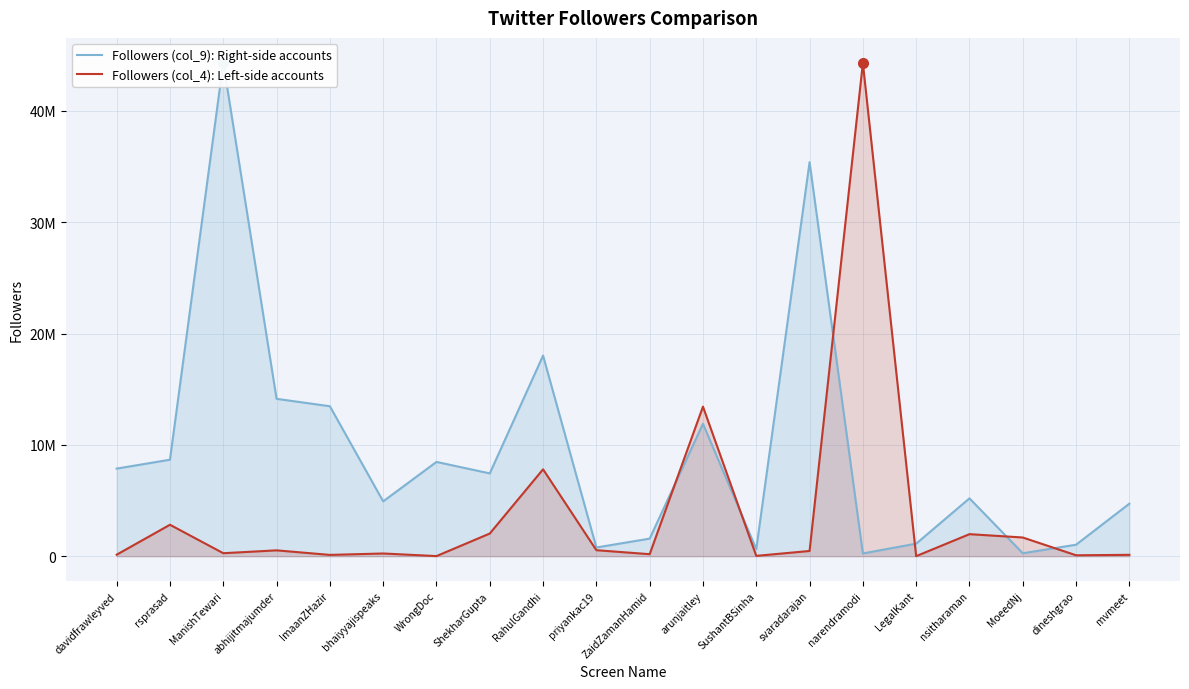

Where is the first local maximum for Followers (col_9): Right-side accounts?

ManishTewari